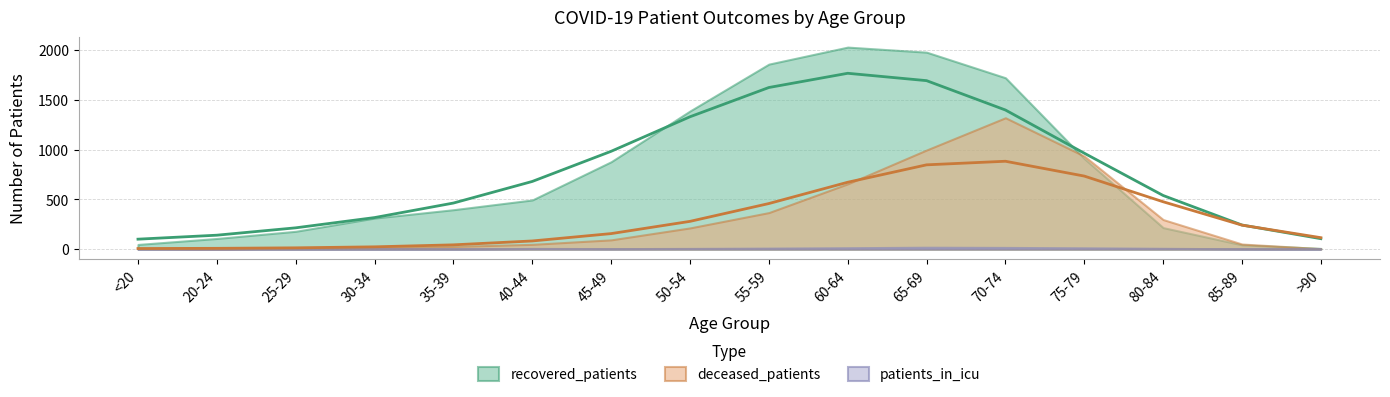

How many data points in patients_in_icu are above 6?

6